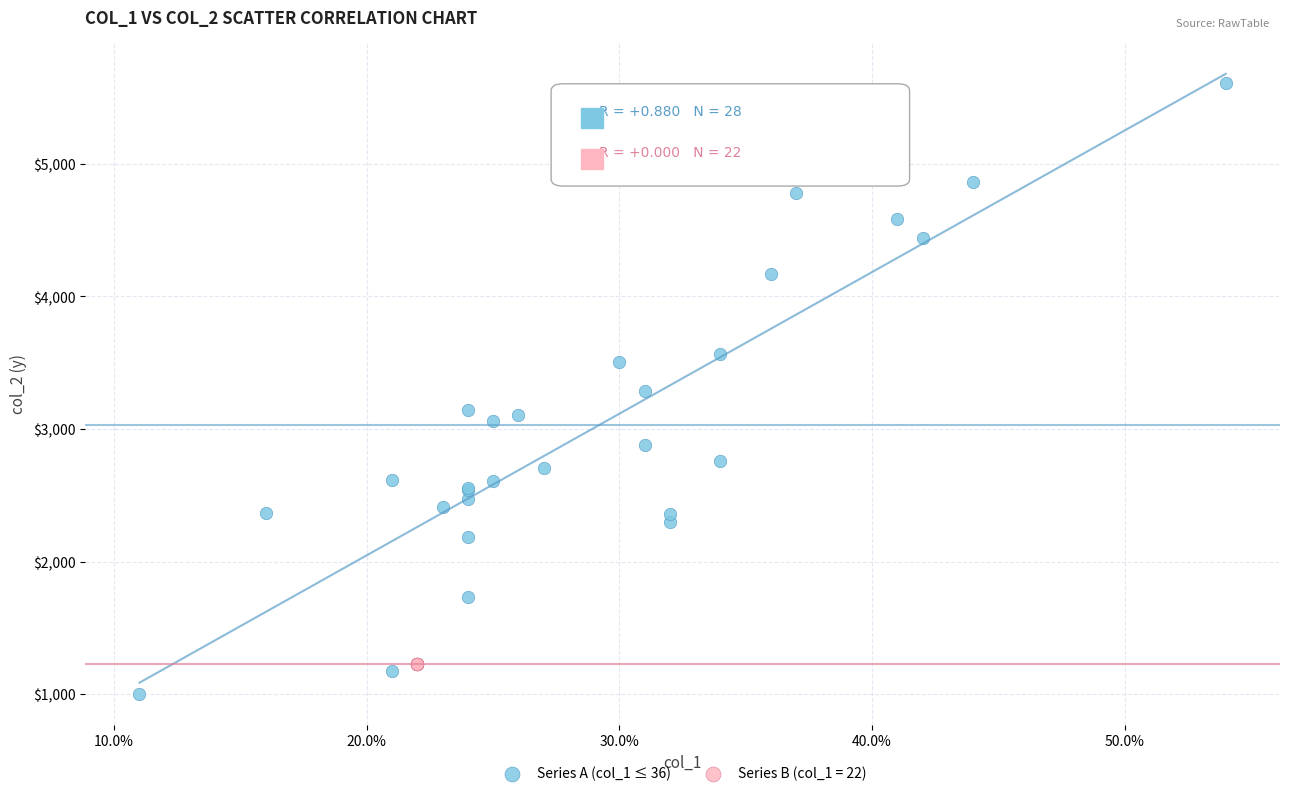

Which series reaches the minimum Y coordinate?

Series A (col_1 ≤ 36)